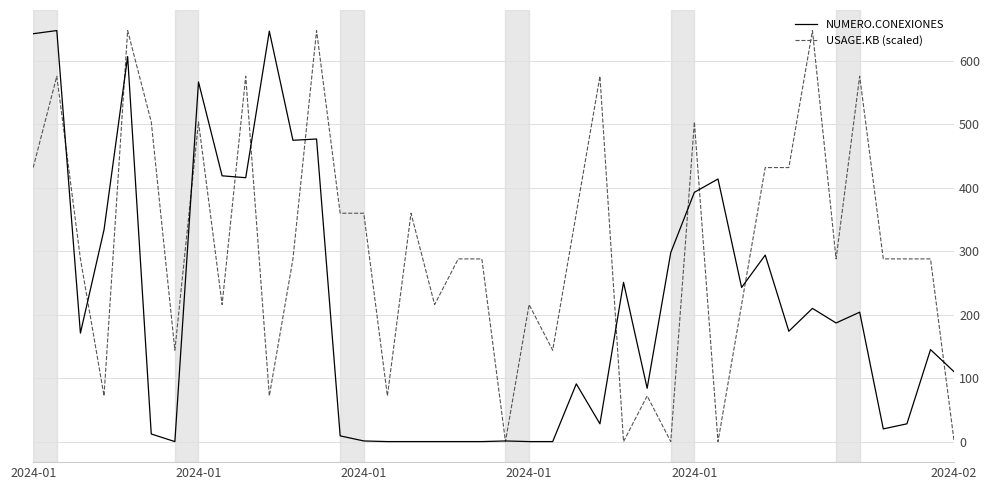

What is the greatest value displayed?

648